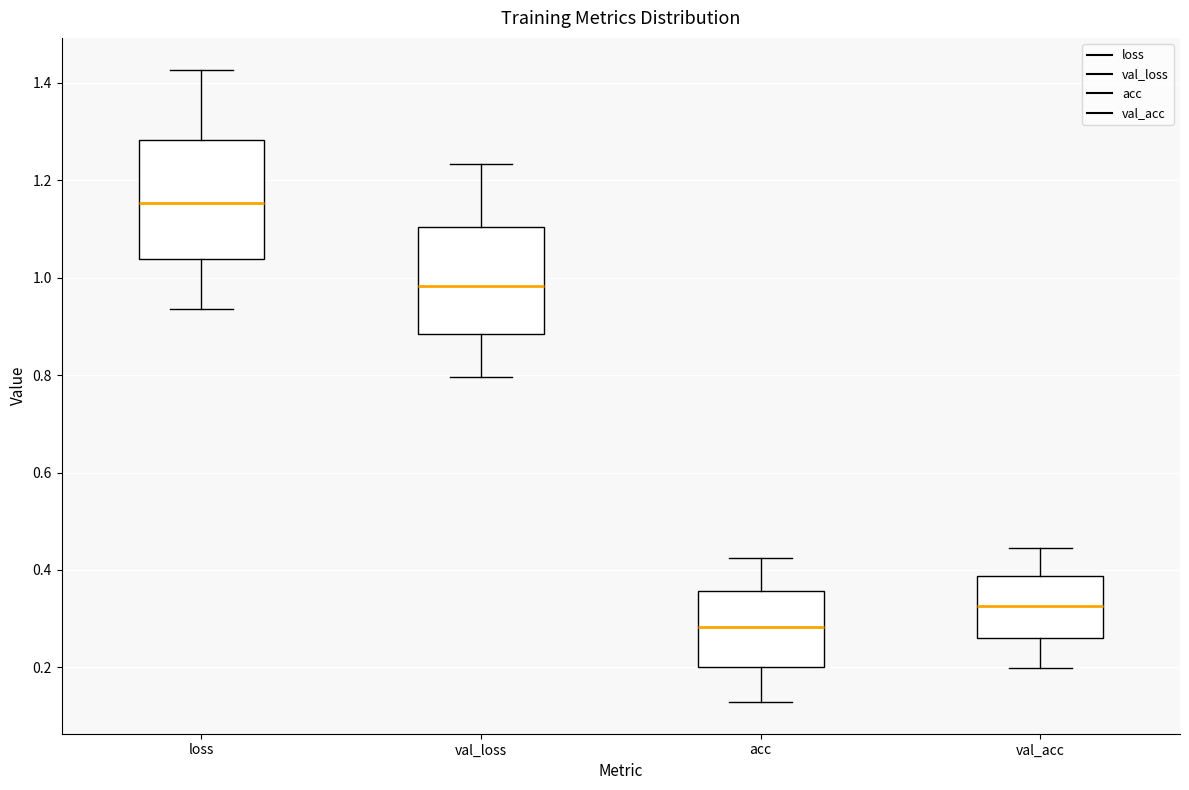

Which box has the lowest median line?

acc